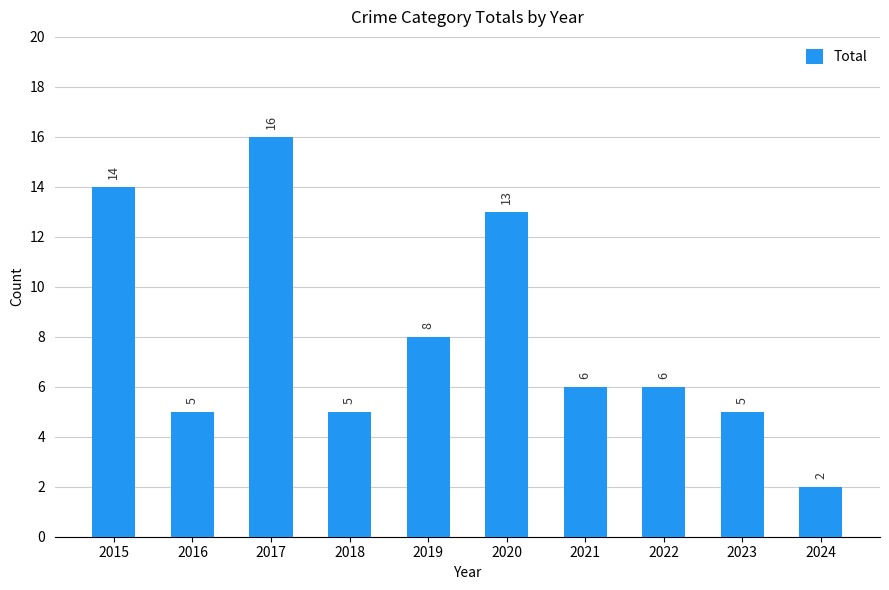

Is it true that the value at 2021 is 6?

True